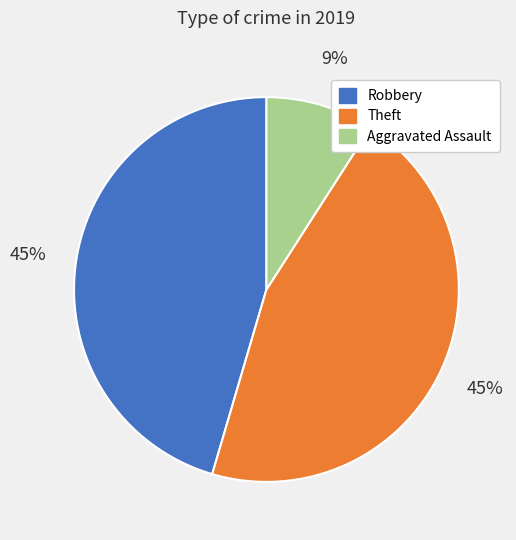

Does any single category account for the majority?

No